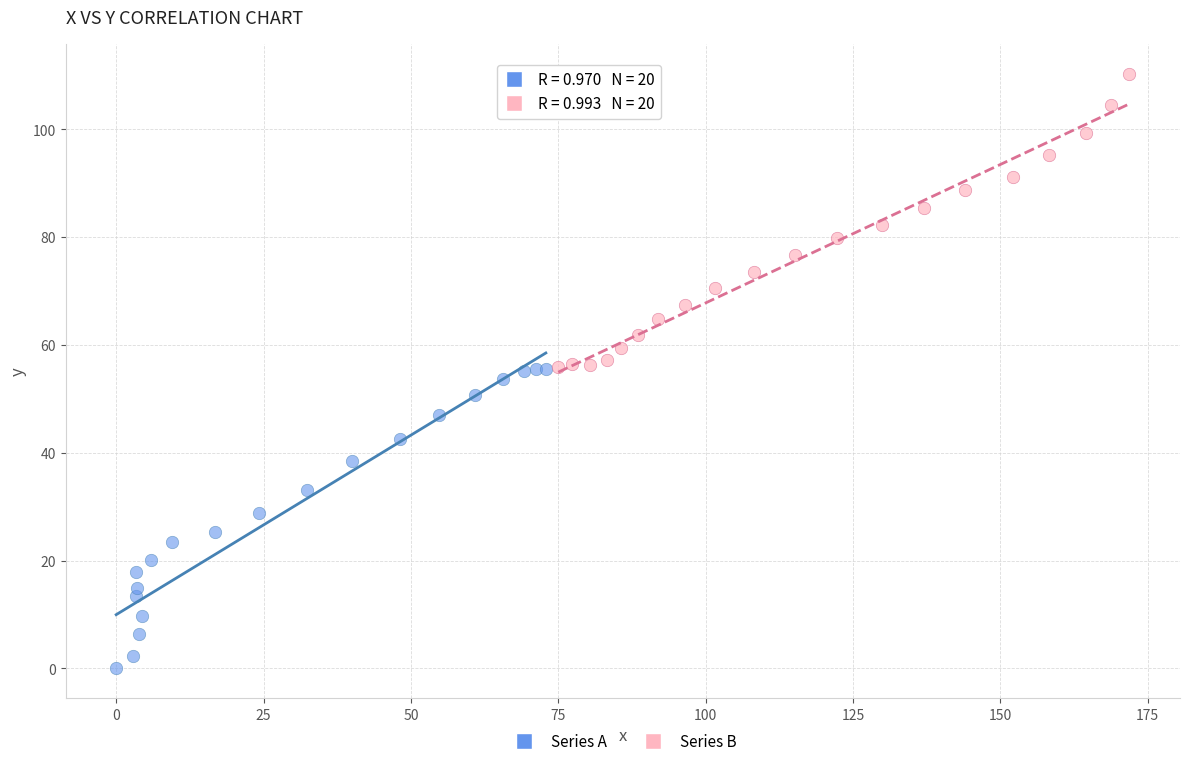

Which series reaches the minimum Y coordinate?

Series A